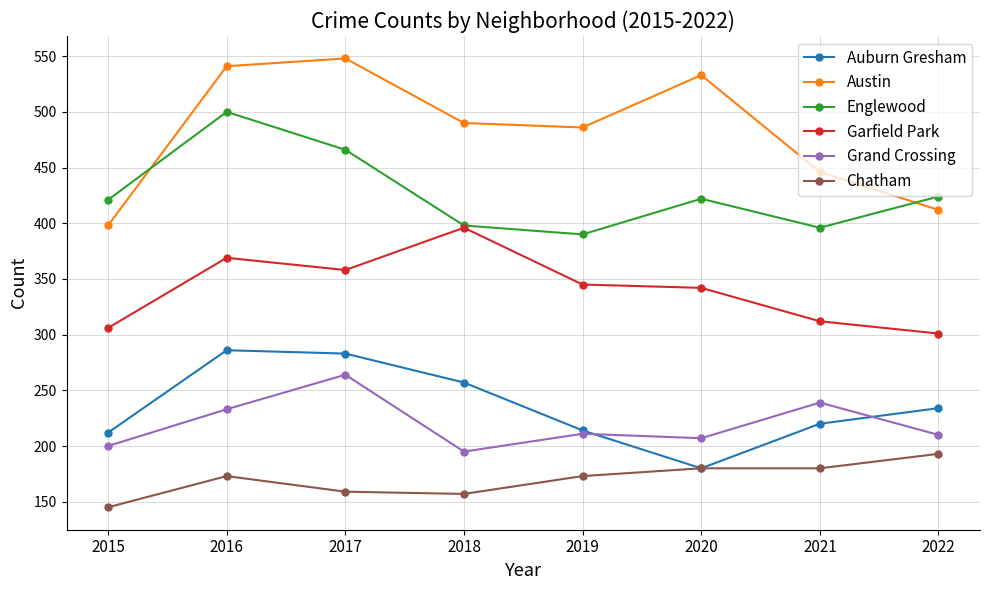

The Garfield Park series shows 605 at 2018. True or false?

False